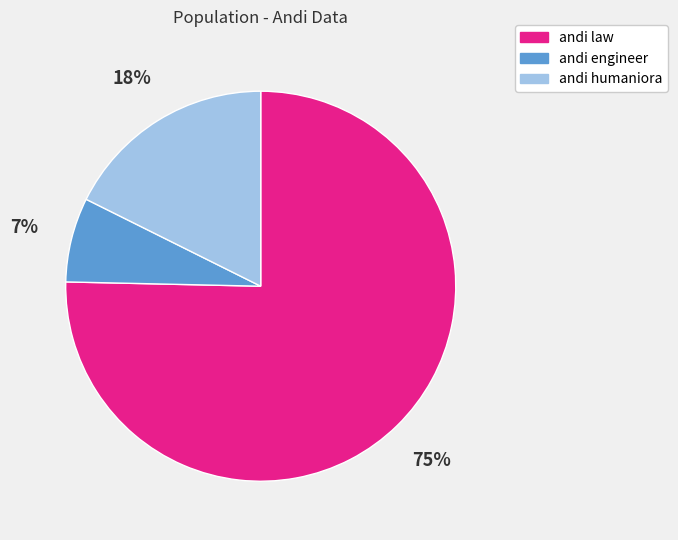

How many slices are in this pie chart?

3